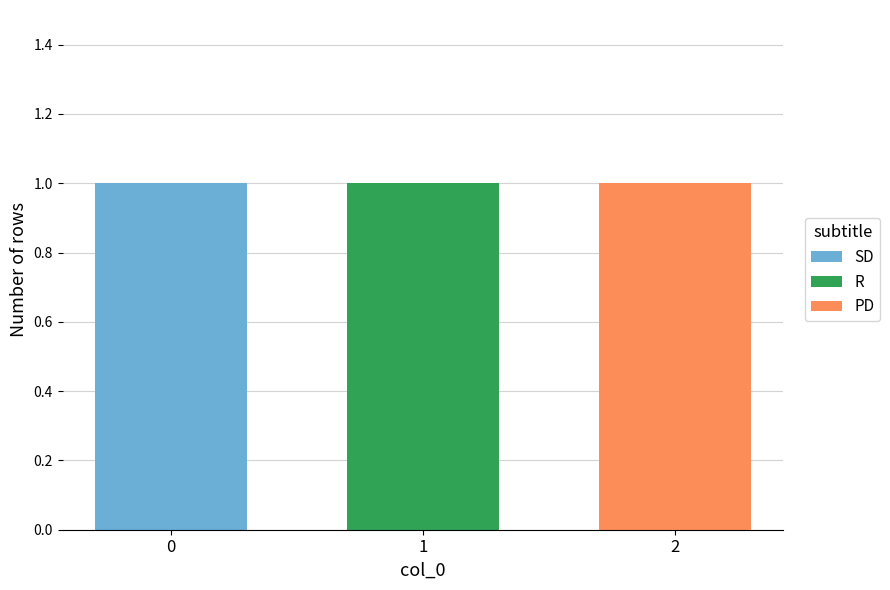

What is the total value across all series at 1?

1